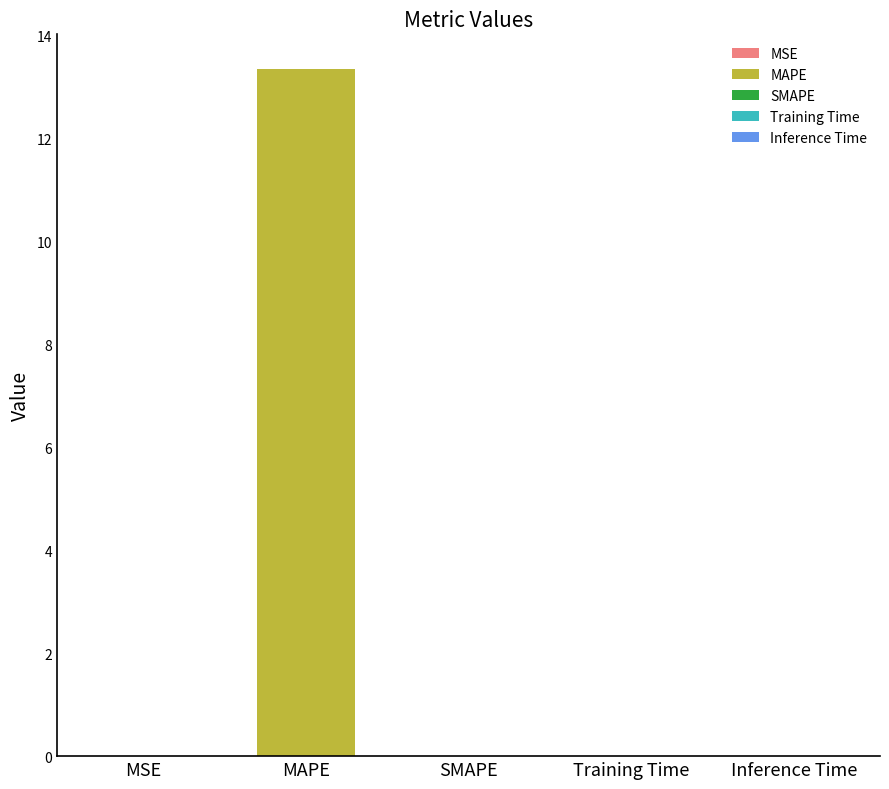

Between Training Time and MSE, which is larger?

MSE